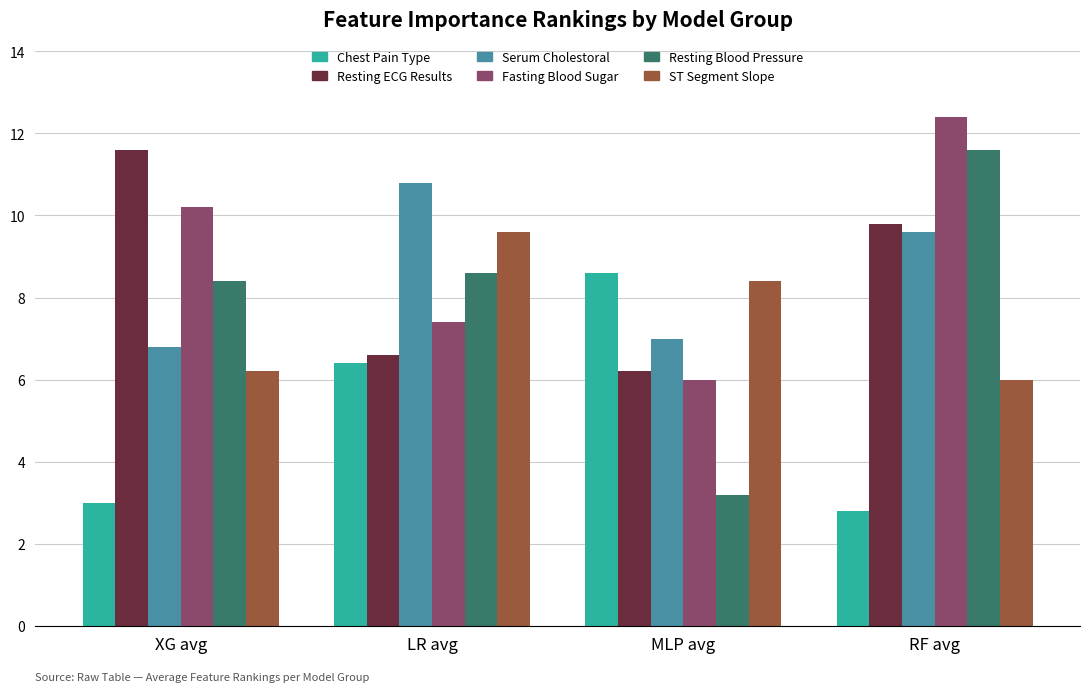

What is the label of the 4th bar from the right?

XG avg